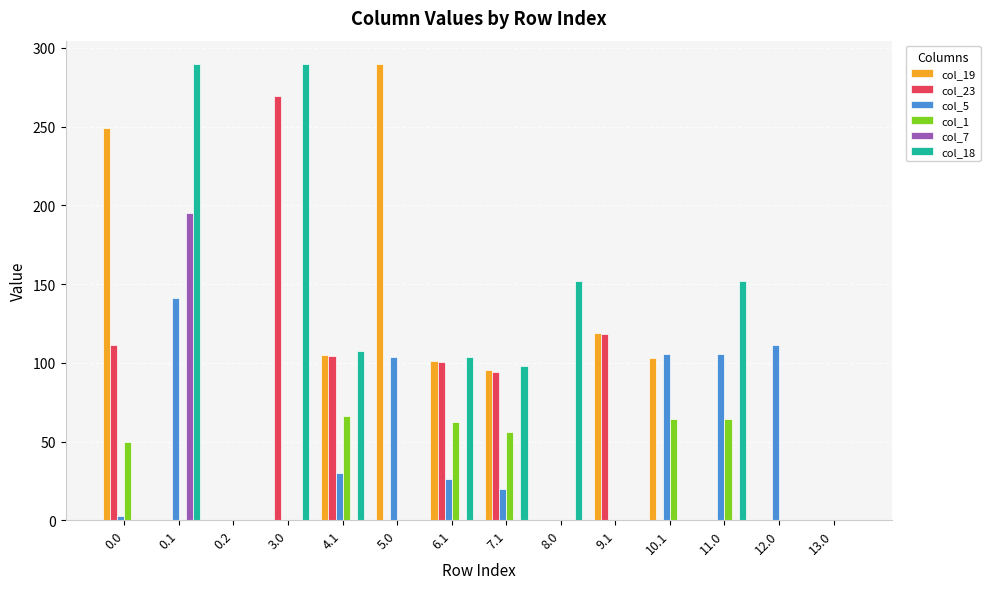

Does the chart contain stacked bars?

No